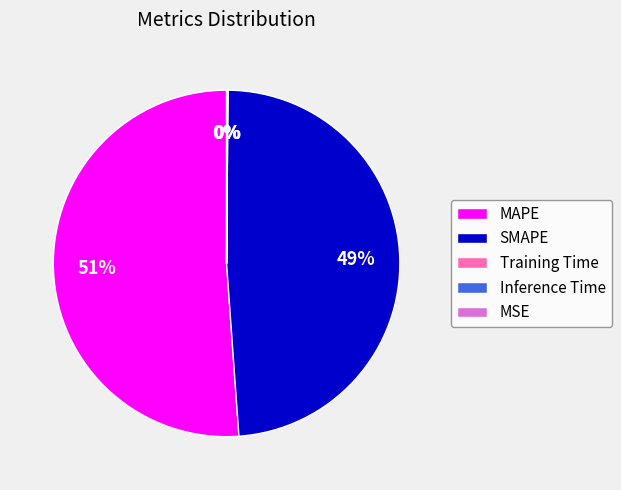

To the nearest percent, what portion does SMAPE represent?

49%